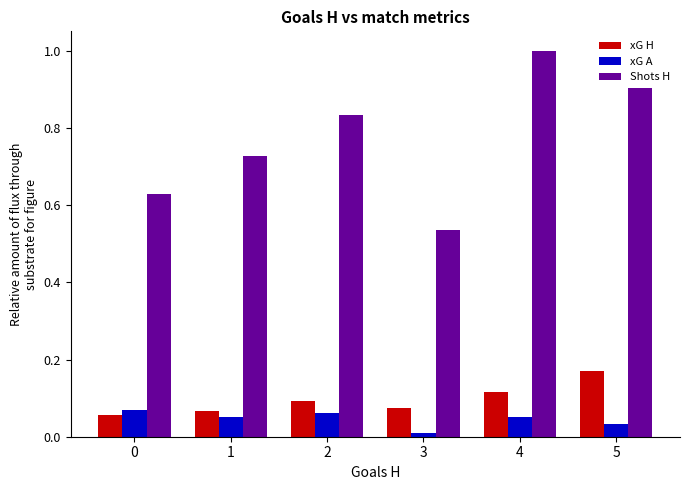

Which series has the largest total across all categories?

Shots H